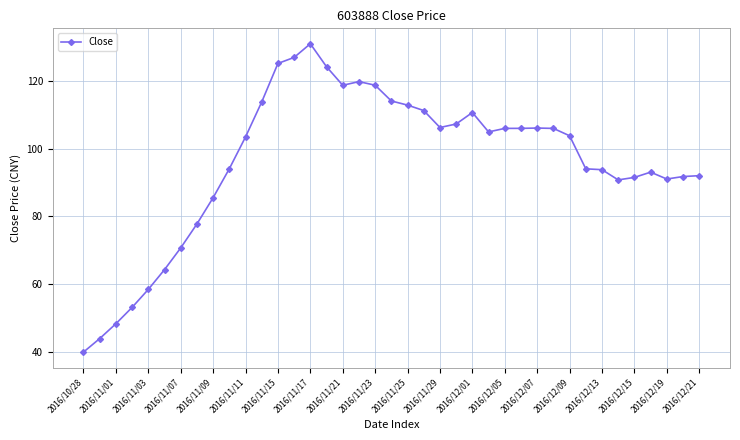

What is the greatest value displayed?

131.0